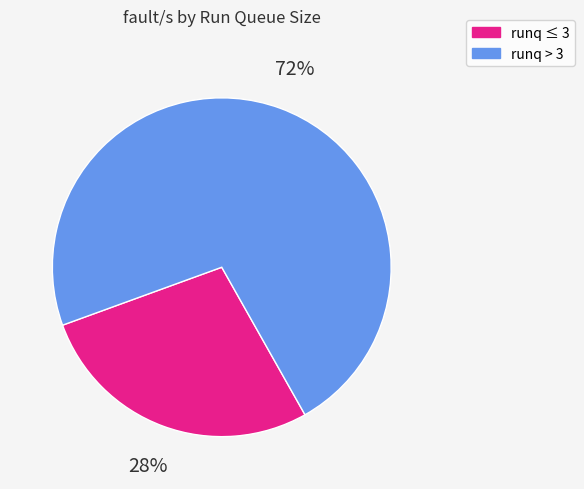

To the nearest percent, what is the combined percentage of runq ≤ 3 and runq > 3?

100%